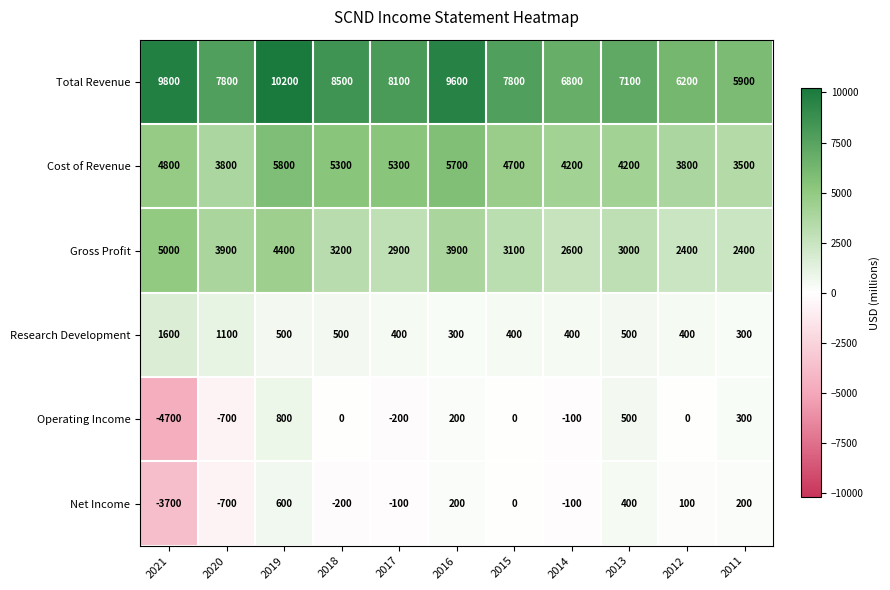

List the series in order of their peak value, lowest first.

Net Income, Operating Income, Research Development, Gross Profit, Cost of Revenue, Total Revenue